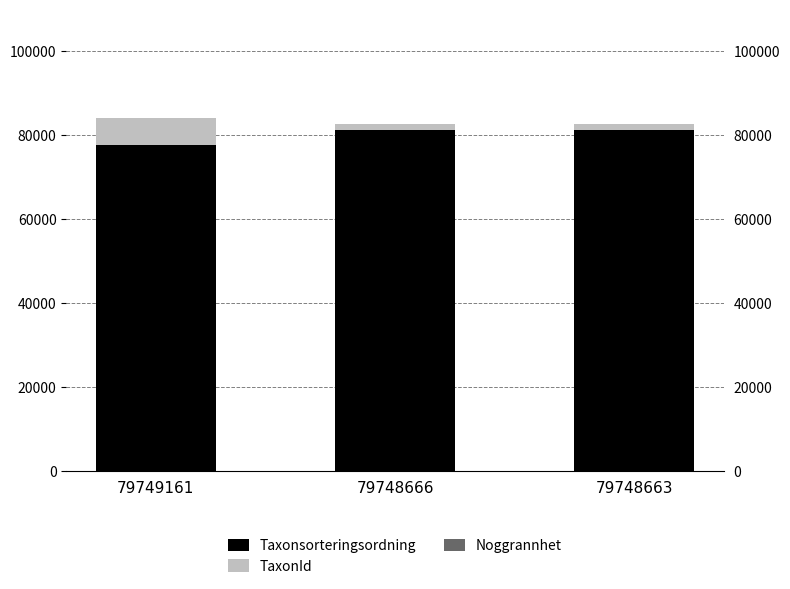

The value of Noggrannhet at 79748663 is 5. True or false?

True